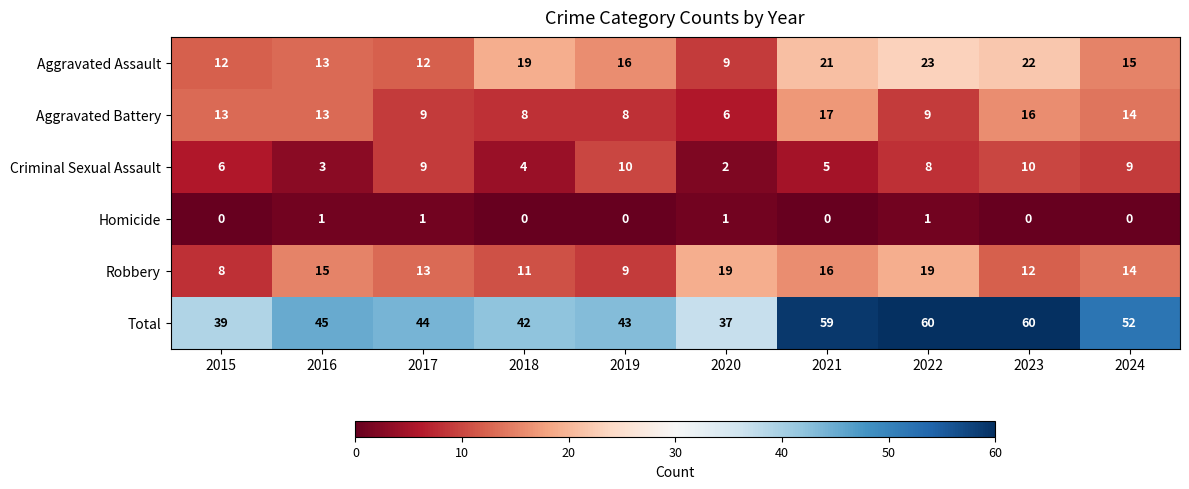

What is the total value across all series at 2020?

74